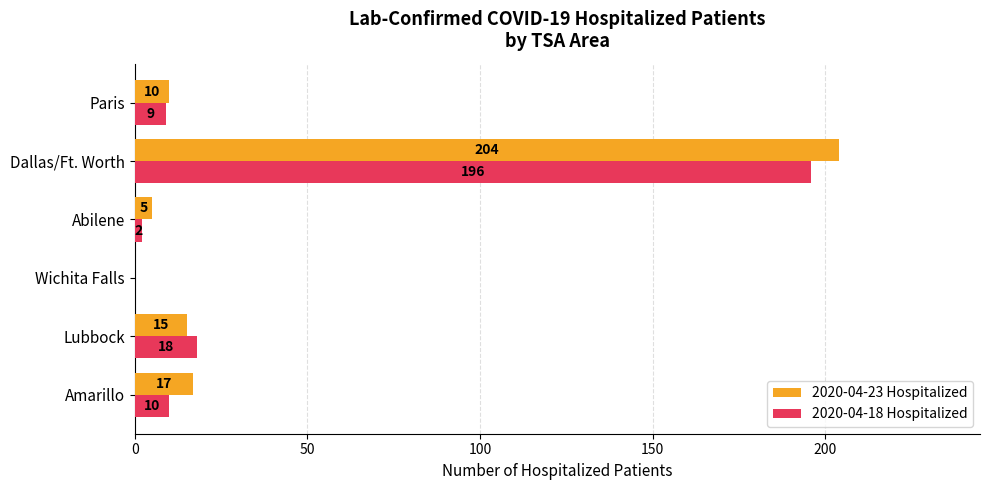

What is the sum of all 2020-04-18 Hospitalized values?

235